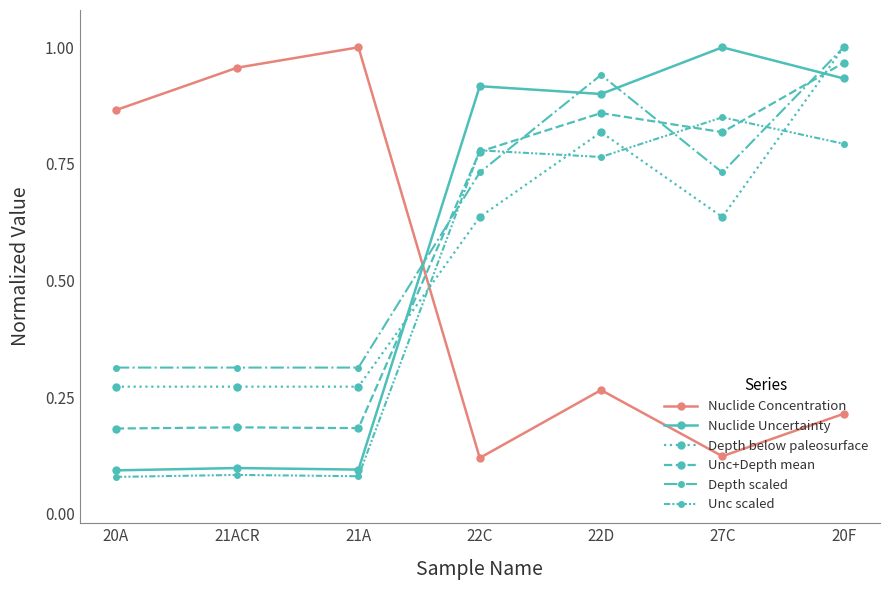

What is the label of the 7th point from the right?

20A